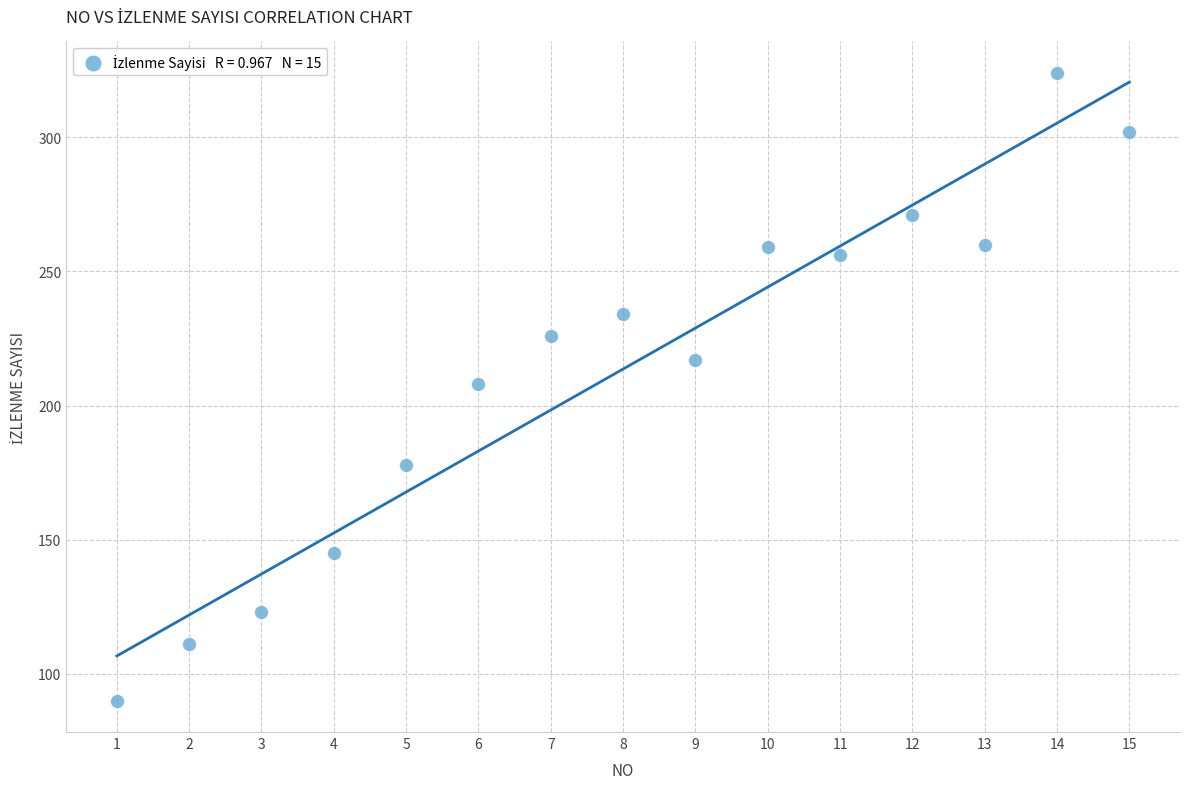

What is the range of X values (max minus min)?

14